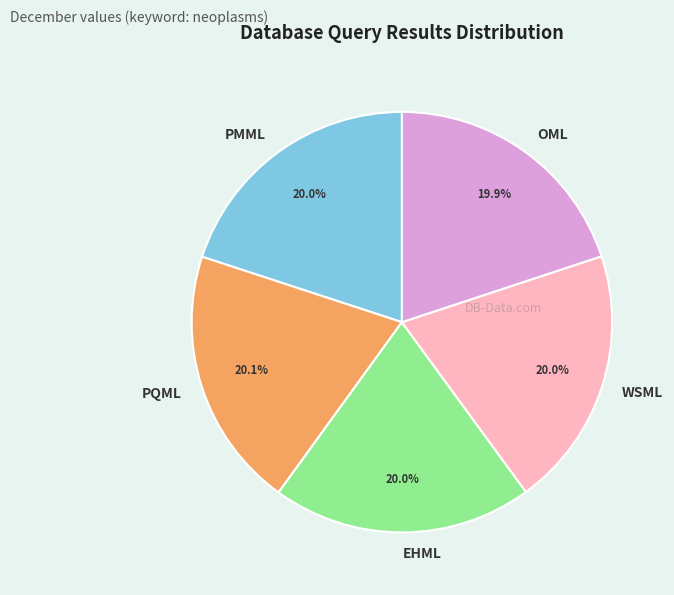

What is the total percentage of WSML and PQML?

40.1%